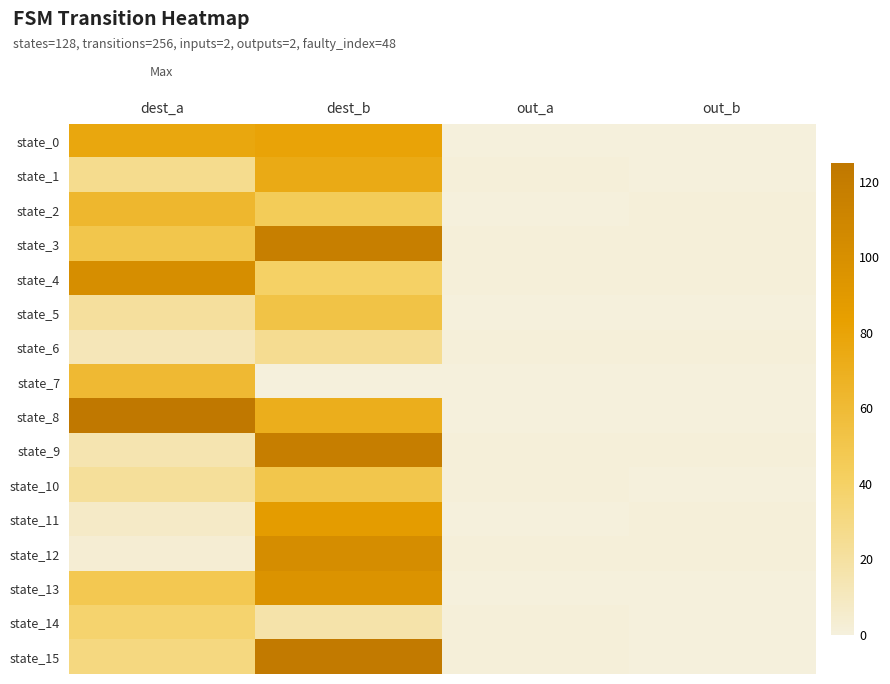

Which has a higher value, dest_b or out_b?

dest_b